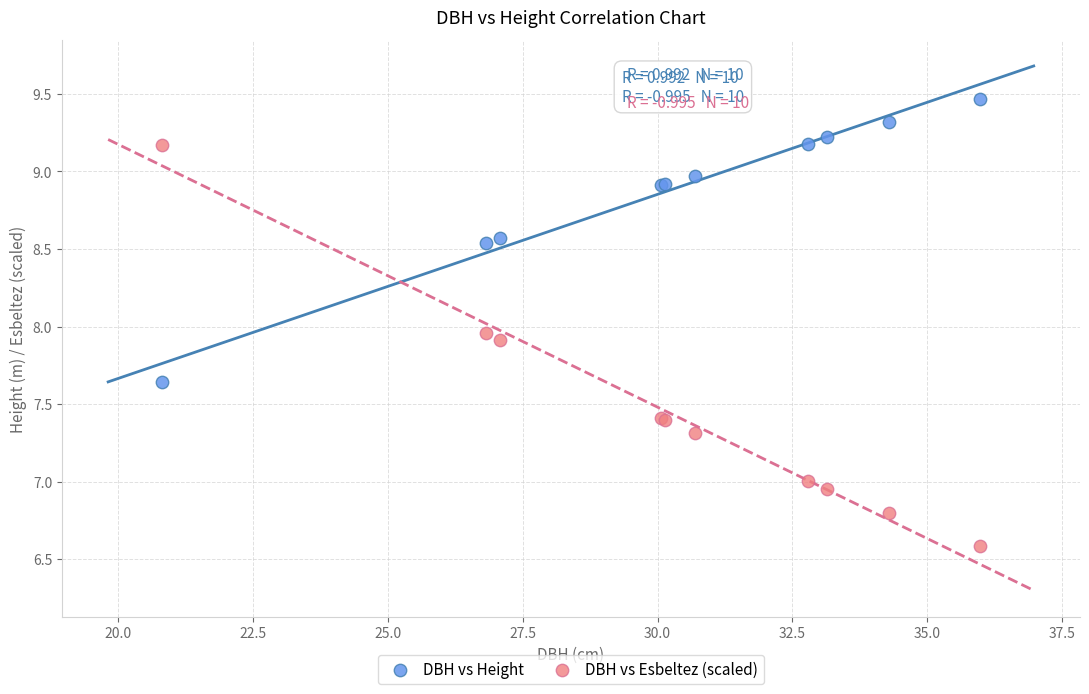

Which series has the largest Y range (max minus min)?

DBH vs Esbeltez (scaled)